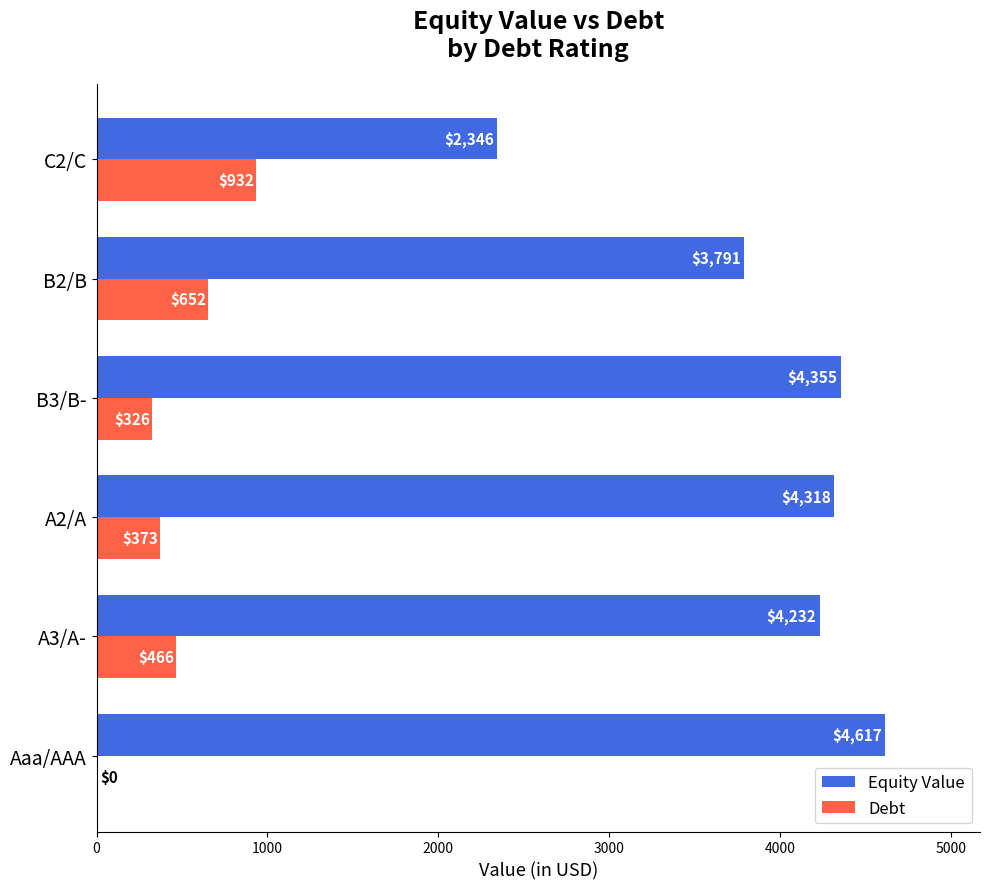

Read the Equity Value value at Aaa/AAA.

4617.3